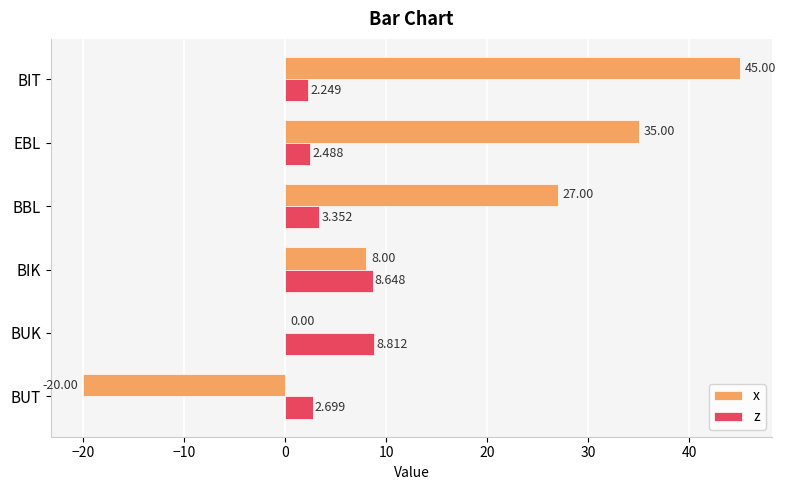

Between BUK and BBL, which series saw the biggest shift?

x